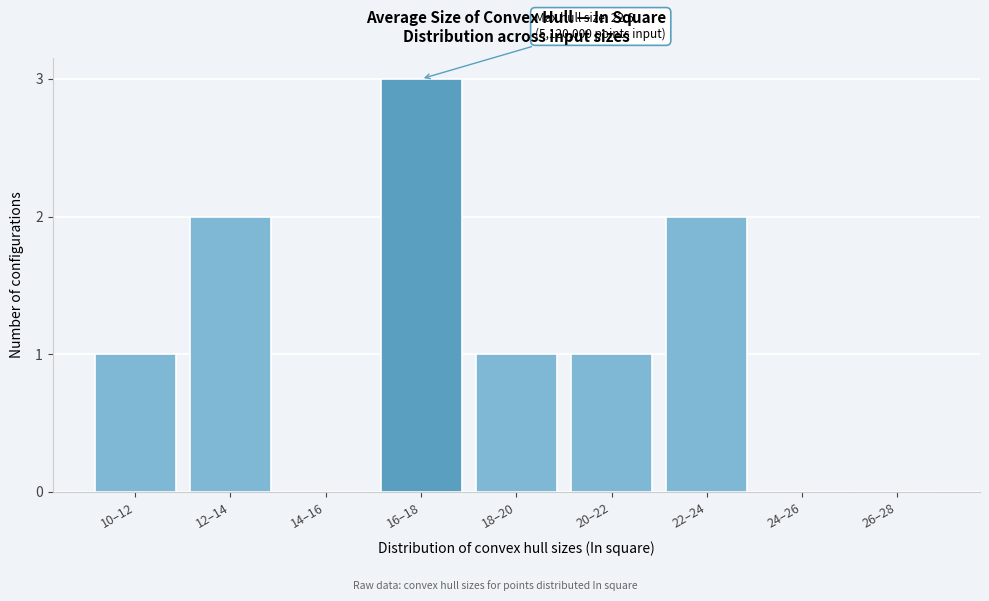

Reading left to right, transcribe all the data shown in this chart.

10–12=1	12–14=2	14–16=0	16–18=3	18–20=1	20–22=1	22–24=2	24–26=0	26–28=0